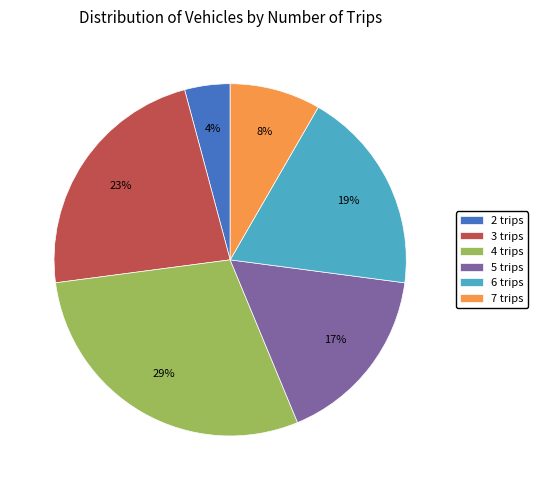

The 4 trips slice represents 29% of the pie. True or false?

True